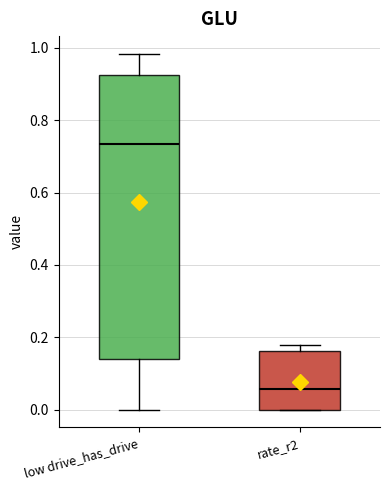

Comparing the boxes themselves (not the whiskers), which one is the tallest?

low drive_has_drive